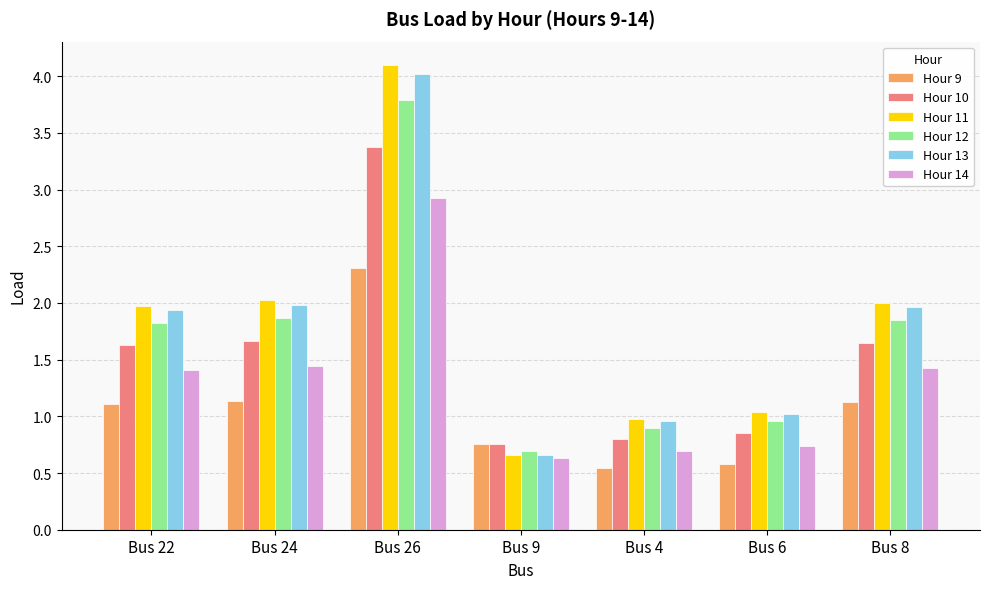

What is the difference between the maximum and minimum values in the Hour 14 series?

2.3